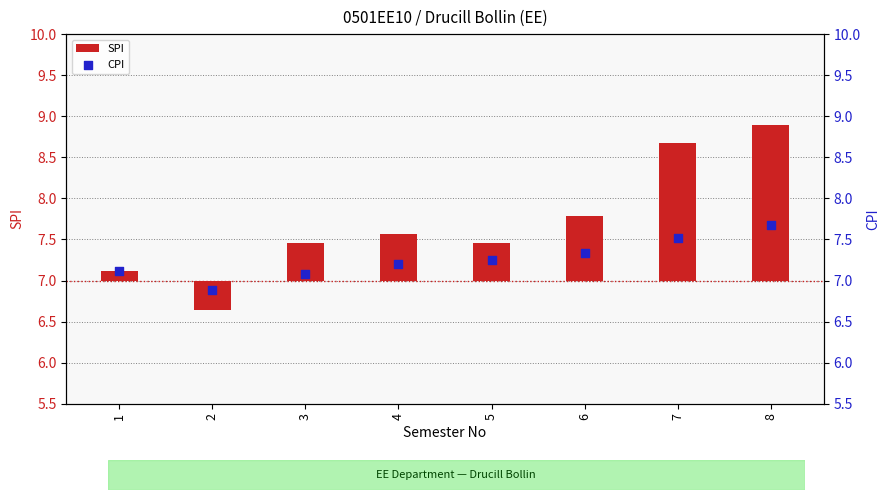

At how many categories does at least one series exceed 7?

7